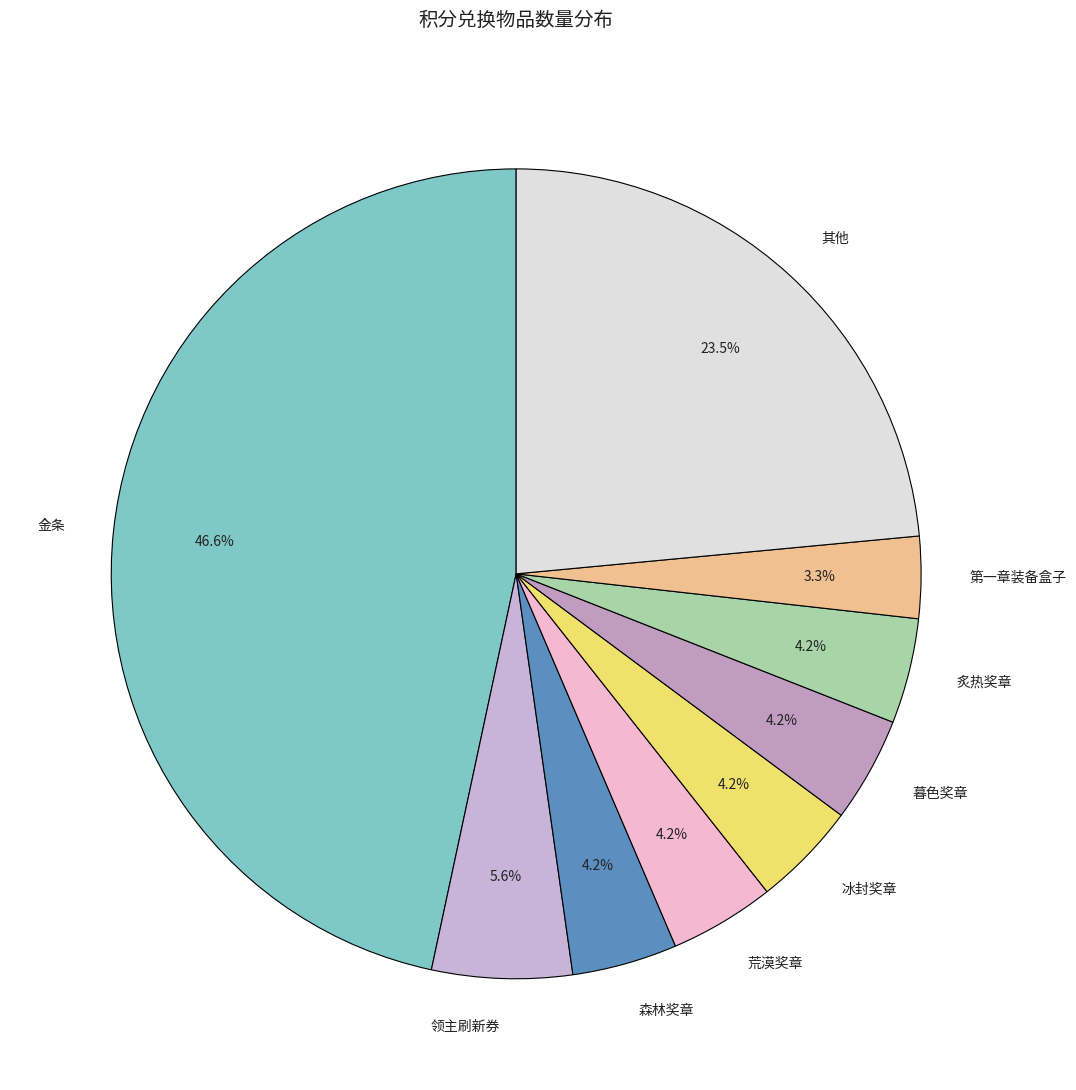

Which has a higher value, 炙热奖章 or 其他?

其他